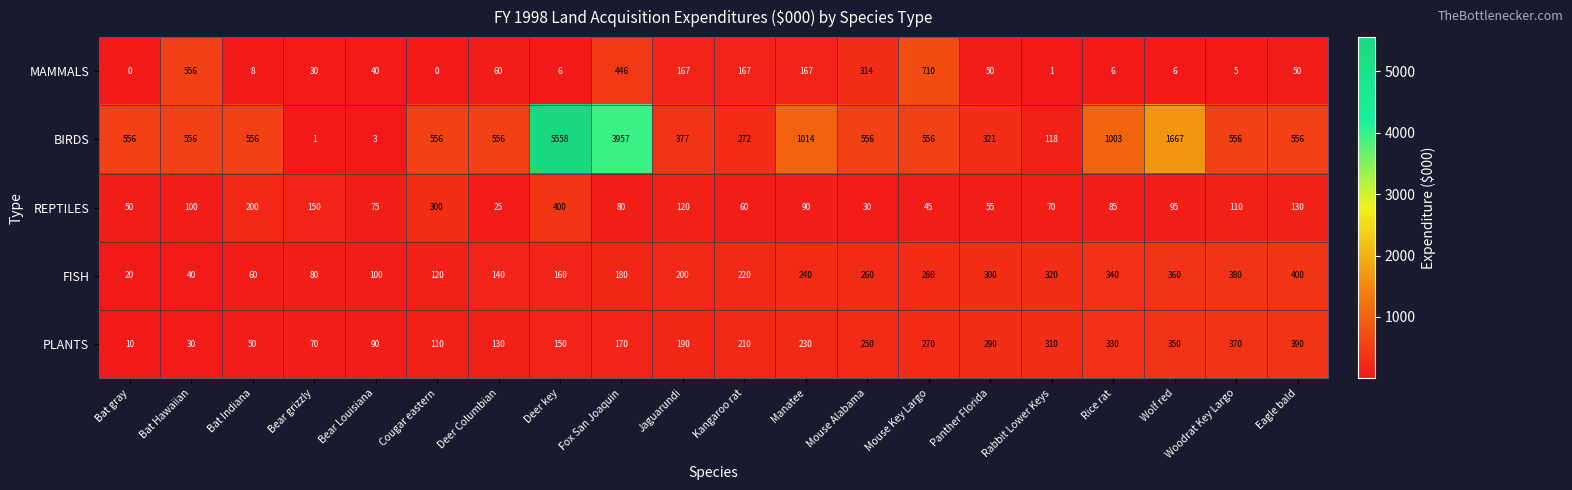

At Panther Florida, list the series in order from smallest to largest.

MAMMALS, REPTILES, PLANTS, FISH, BIRDS